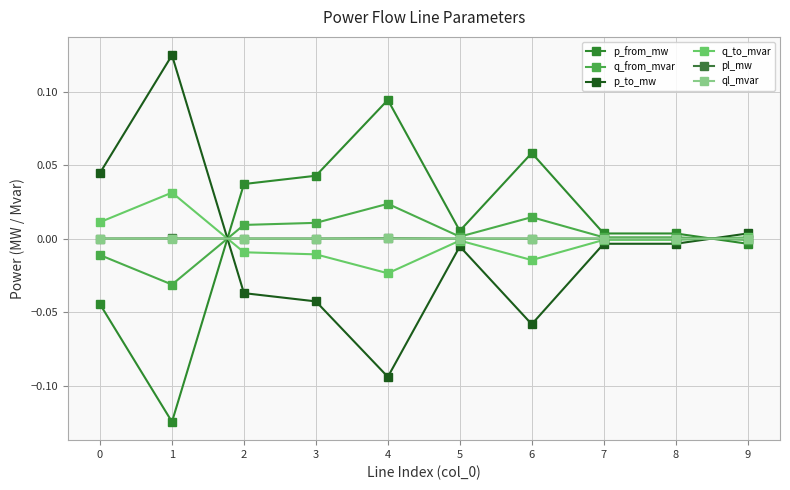

At 9, list the series in order from largest to smallest.

p_to_mw, q_to_mvar, pl_mw, ql_mvar, q_from_mvar, p_from_mw